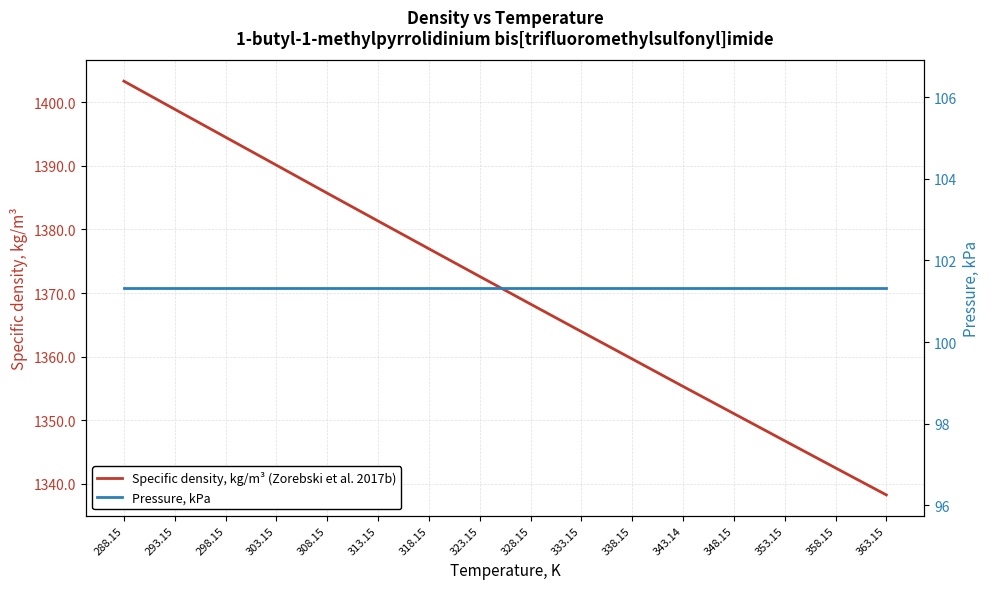

How many values in the Specific density, kg/m³ (Zorebski et al. 2017b) series exceed 1372?

8